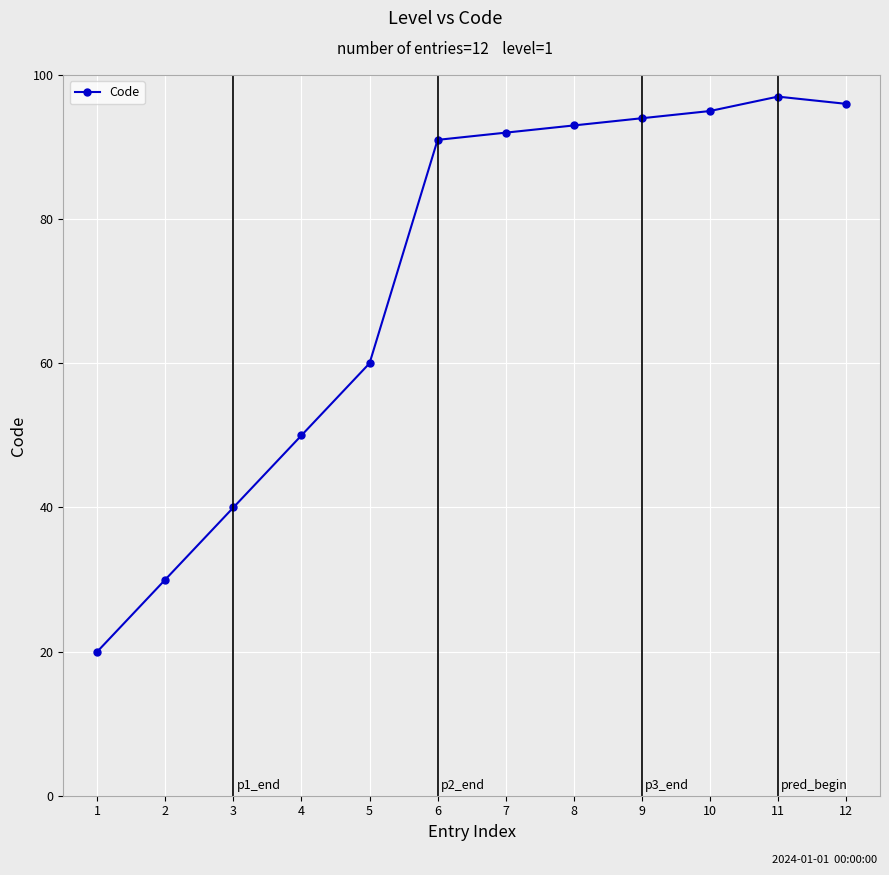

What is the approximate value at 11?

97